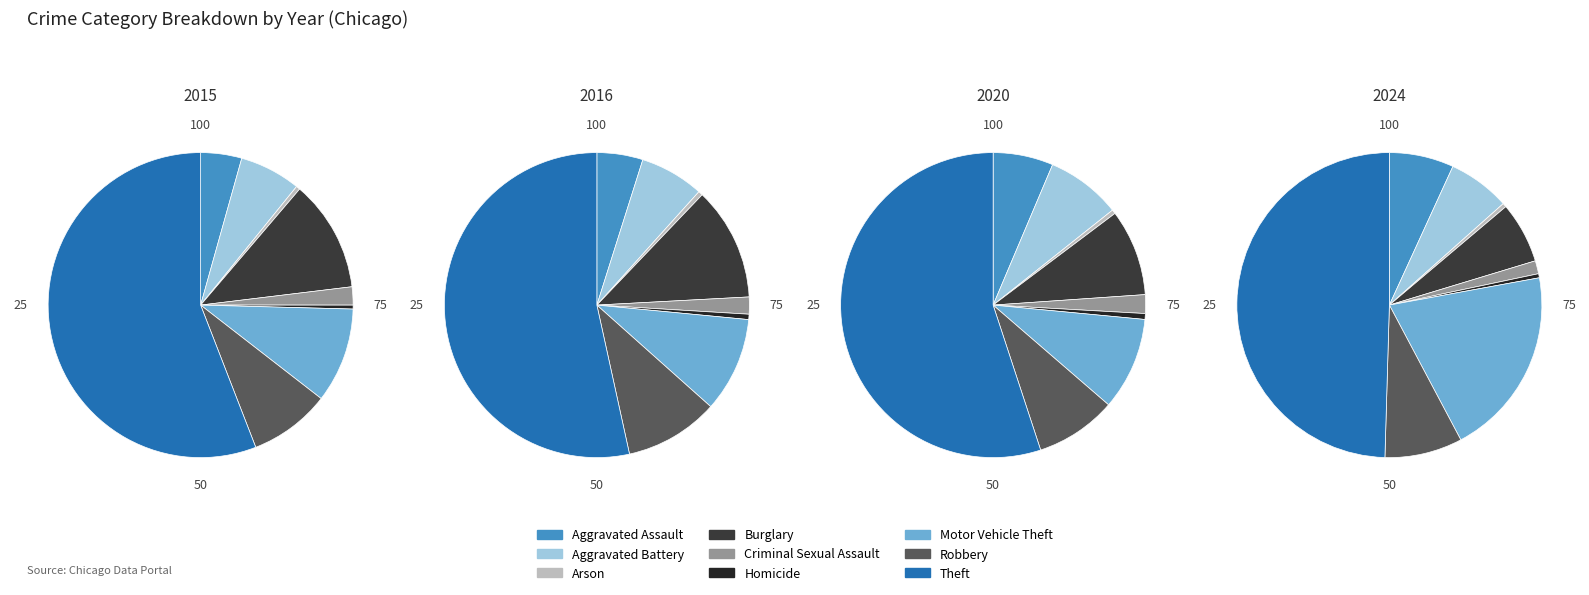

Which category accounts for the majority?

Theft